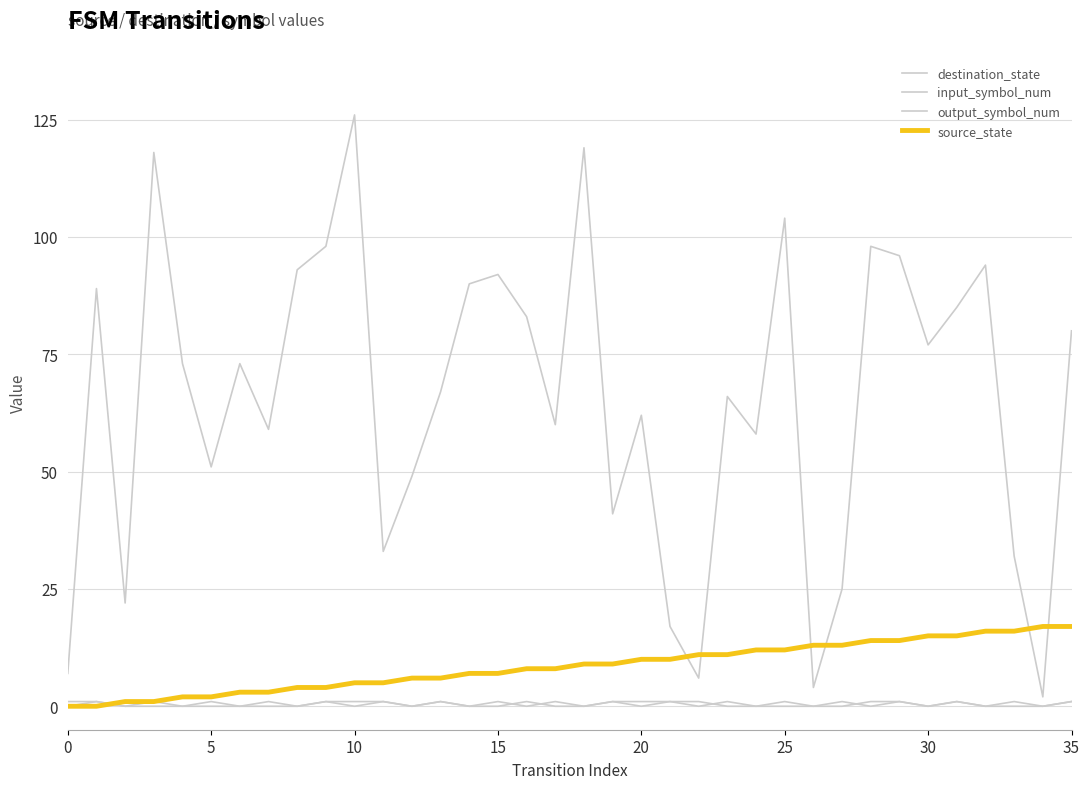

Does the chart display data point markers on the line(s)?

No